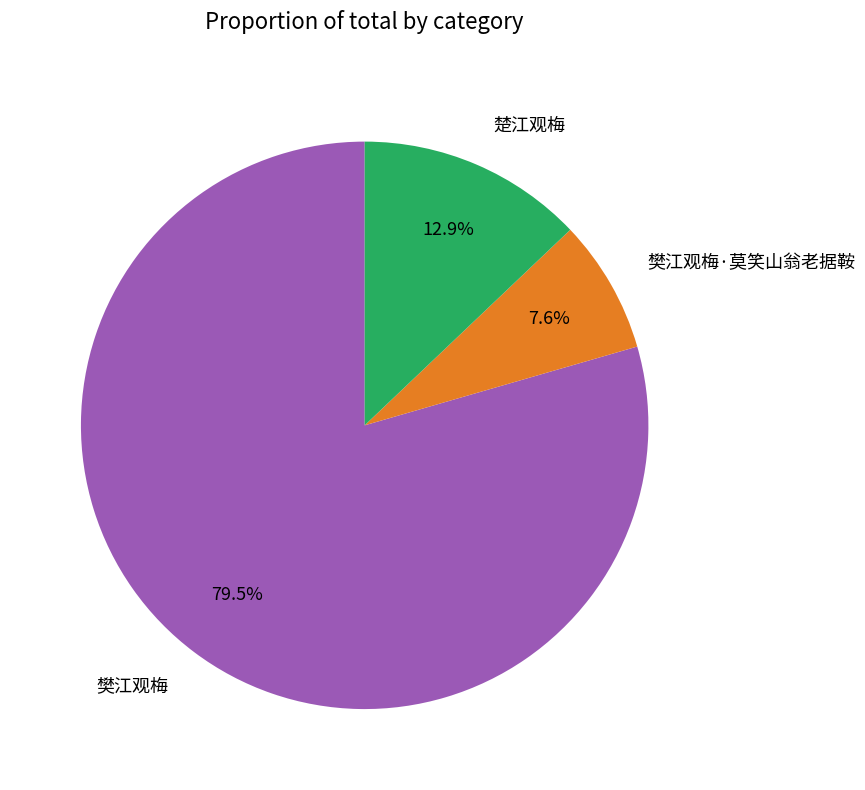

The 楚江观梅 slice represents 19% of the pie. True or false?

False